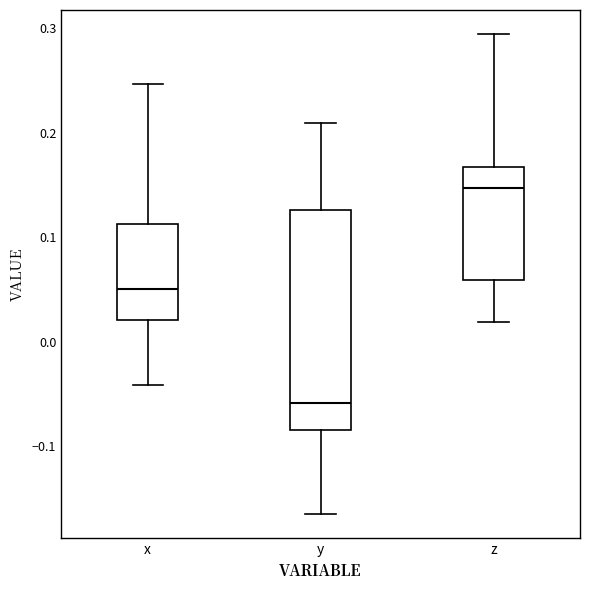

Comparing the boxes themselves (not the whiskers), which one is the tallest?

y